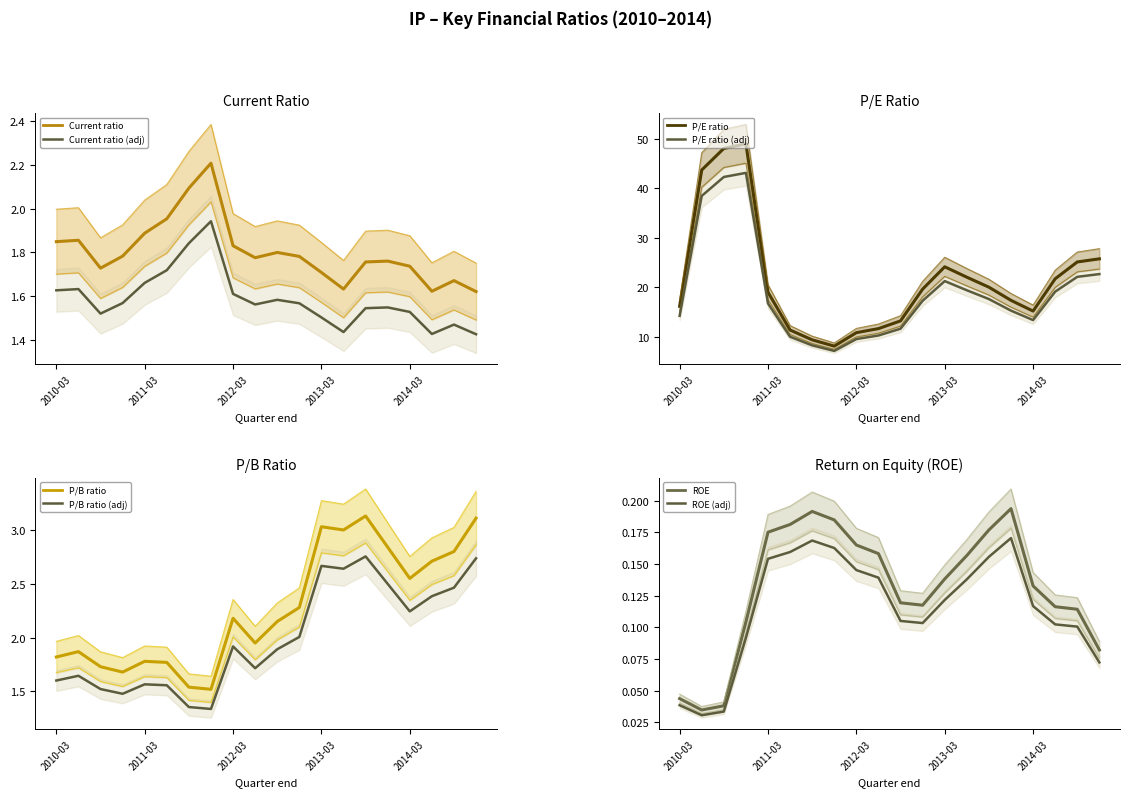

What is the label of the 12th point from the left?

2012-12-31